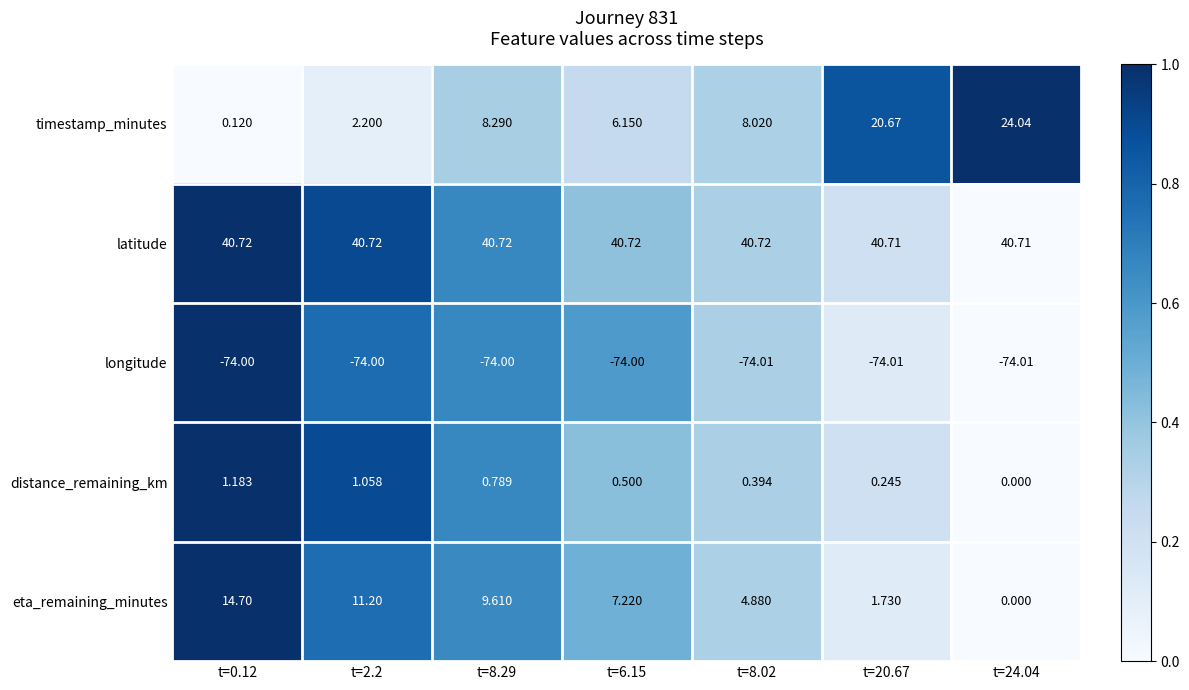

Between t=8.29 and t=8.02, which series saw the biggest shift?

eta_remaining_minutes